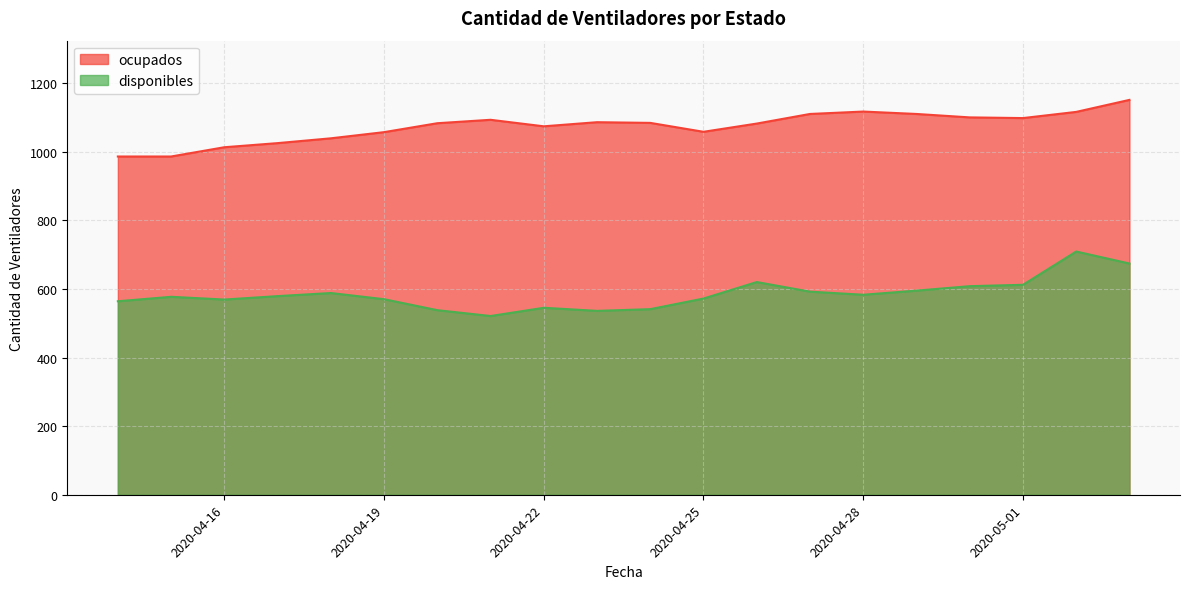

How many interior local peaks does the ocupados series have?

3